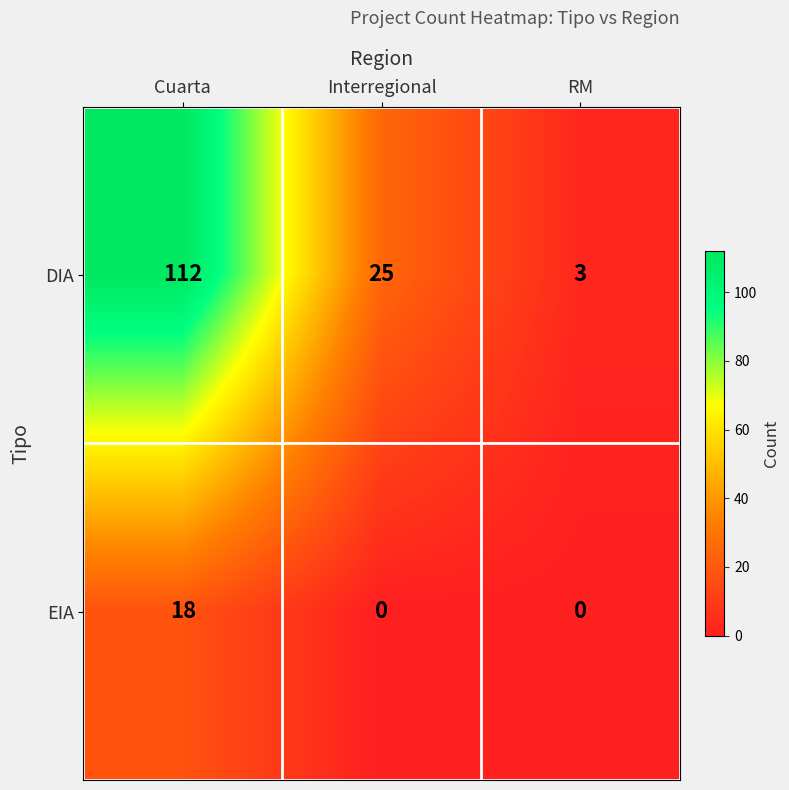

At which category is the sum across all series the highest?

Cuarta